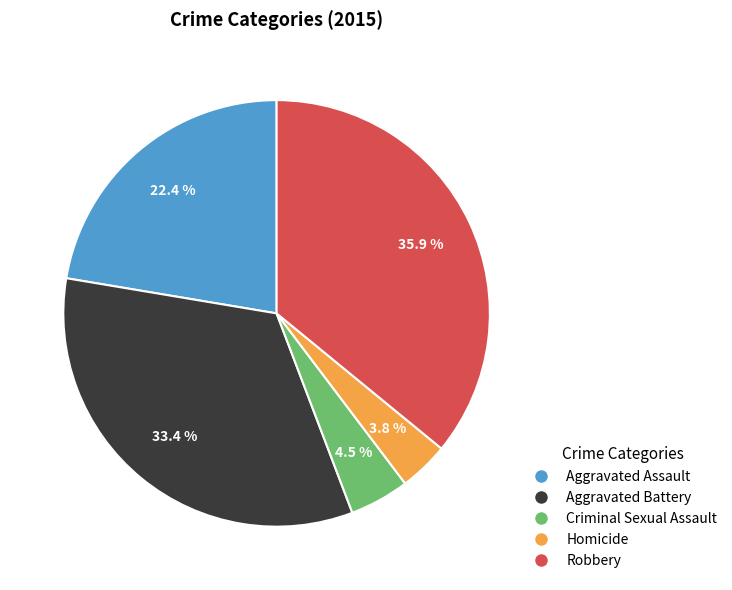

Which has a higher value, Homicide or Criminal Sexual Assault?

Criminal Sexual Assault